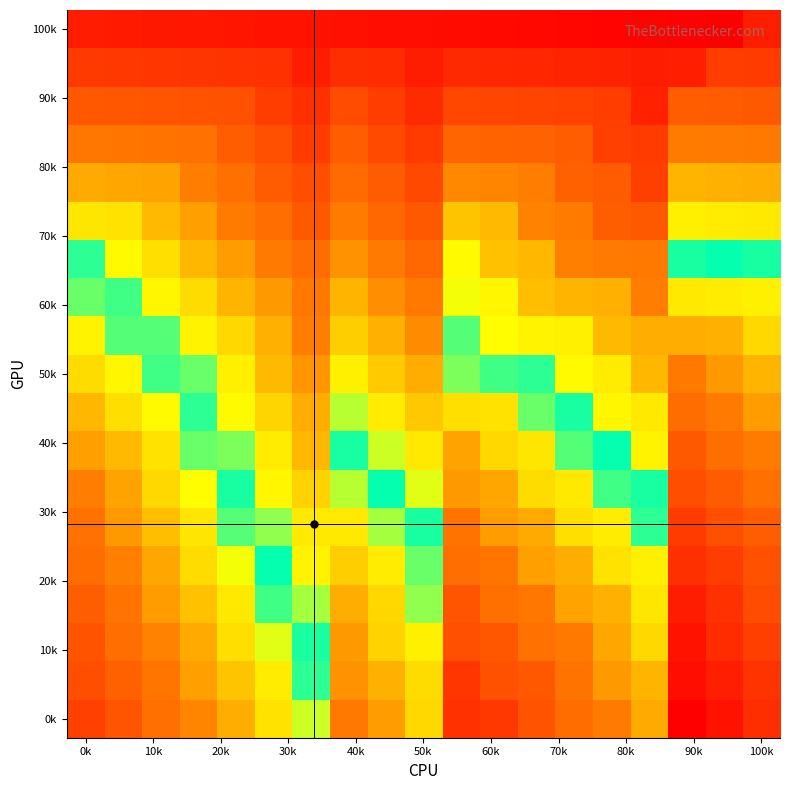

How many data points does each series have?

19